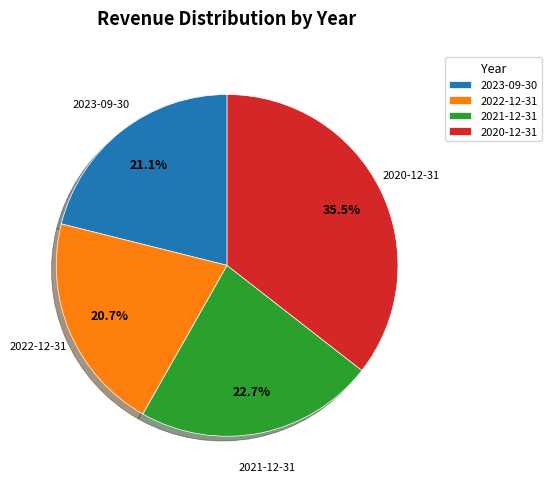

How many segments does this pie chart have?

4